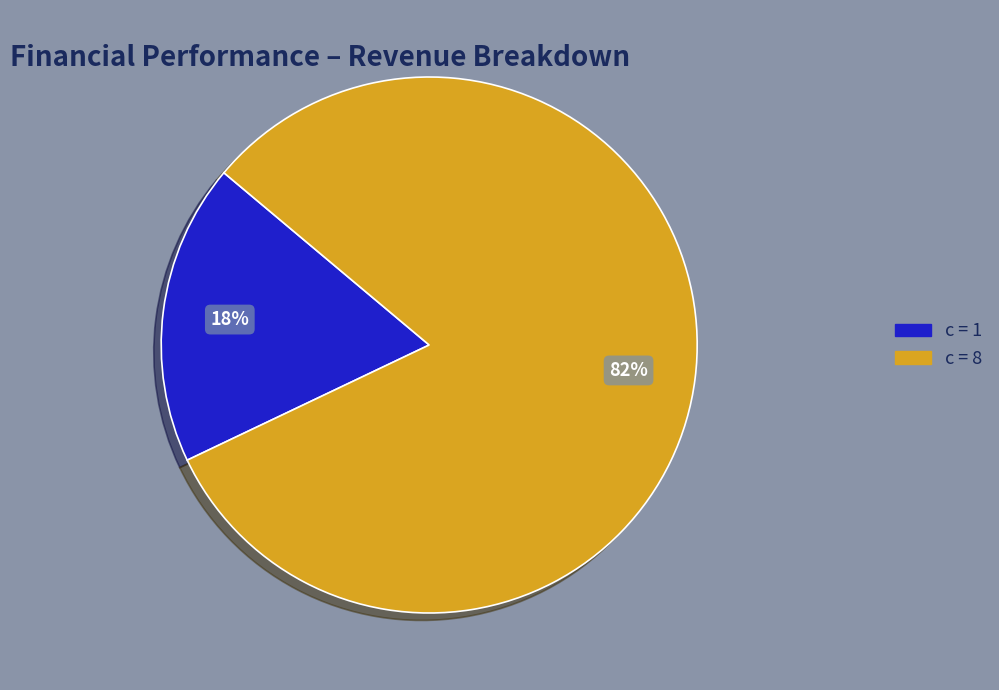

To the nearest percent, what is the difference between the largest and smallest slice percentages?

64%